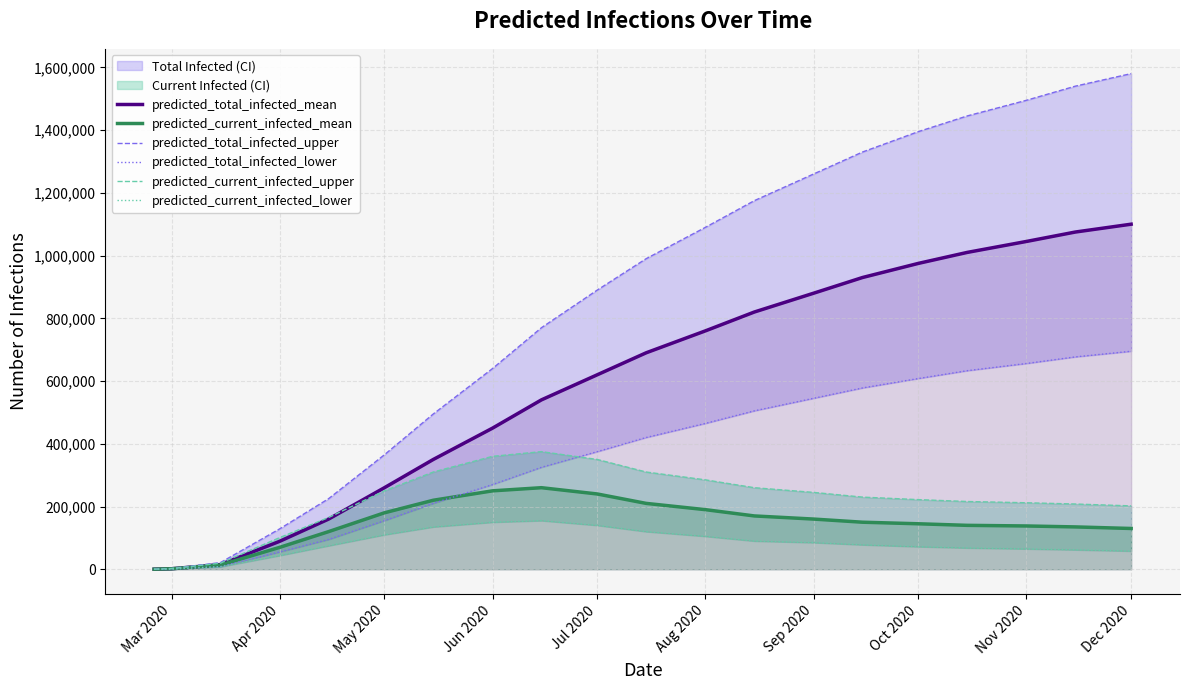

The value of predicted_current_infected_mean at May 2020 is 103814. True or false?

False